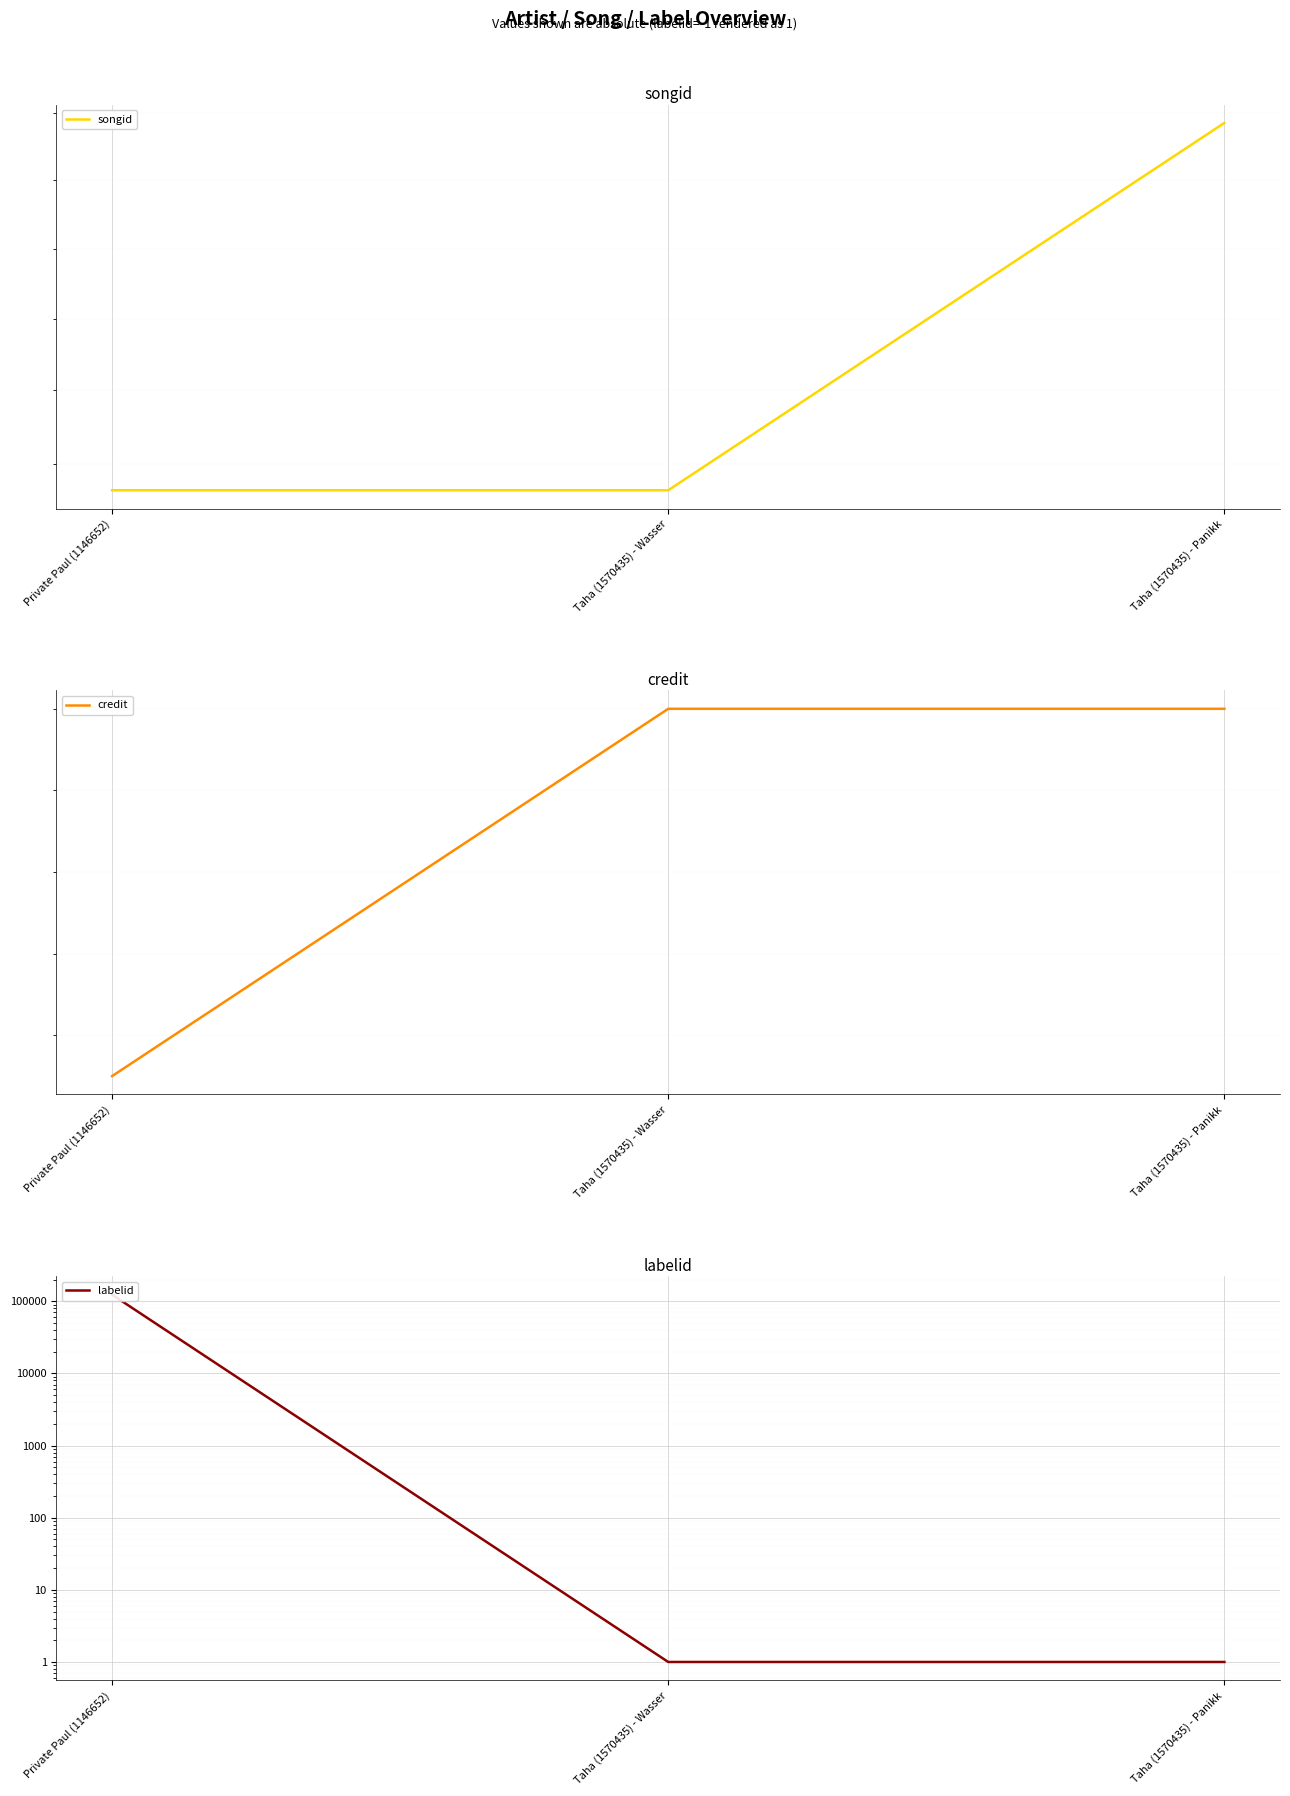

Which category has the highest value in the credit series?

Taha (1570435) - Wasser